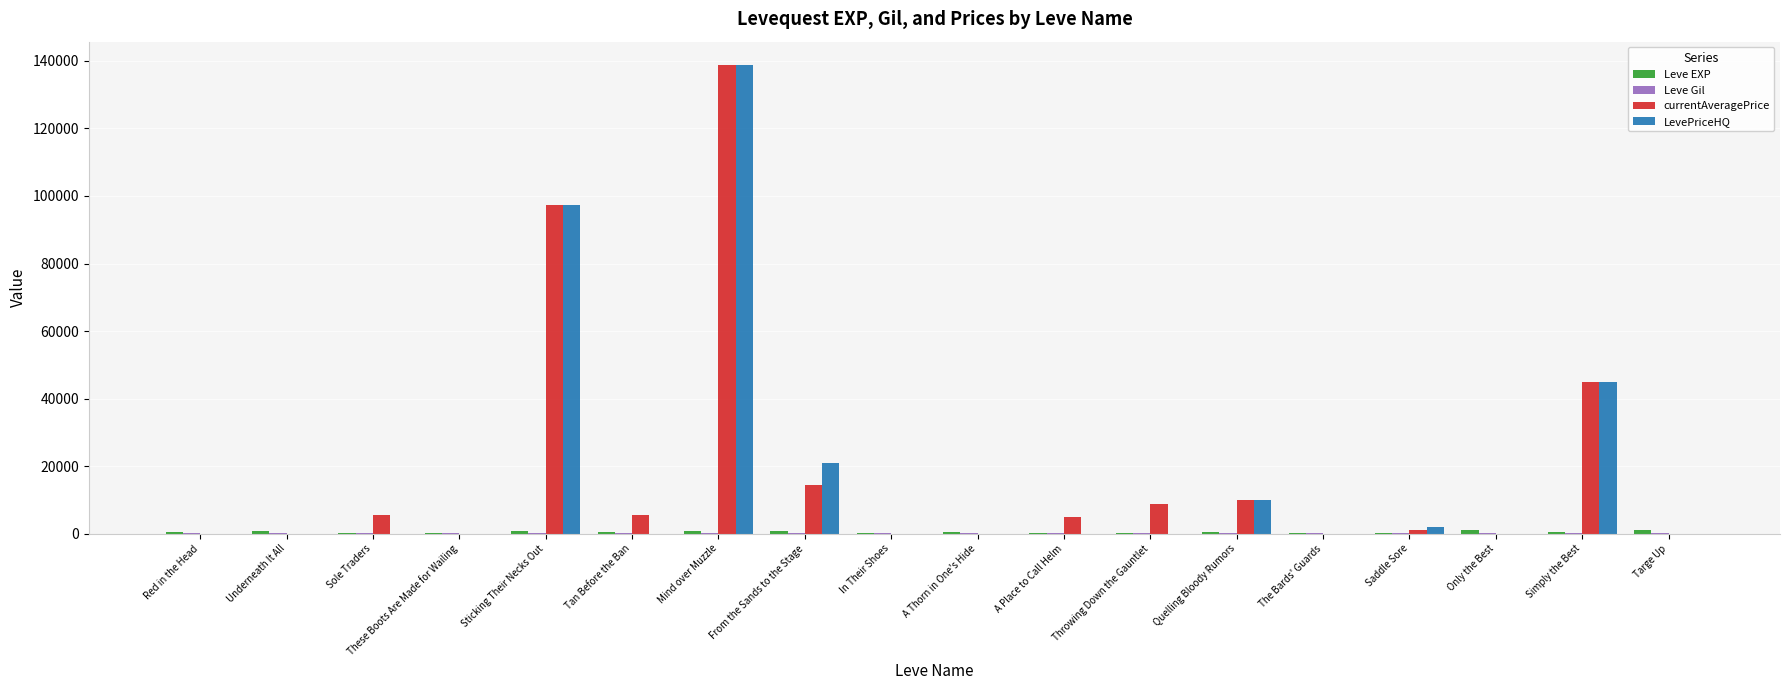

True or false: LevePriceHQ has a value of 69811.3 at Underneath It All.

False